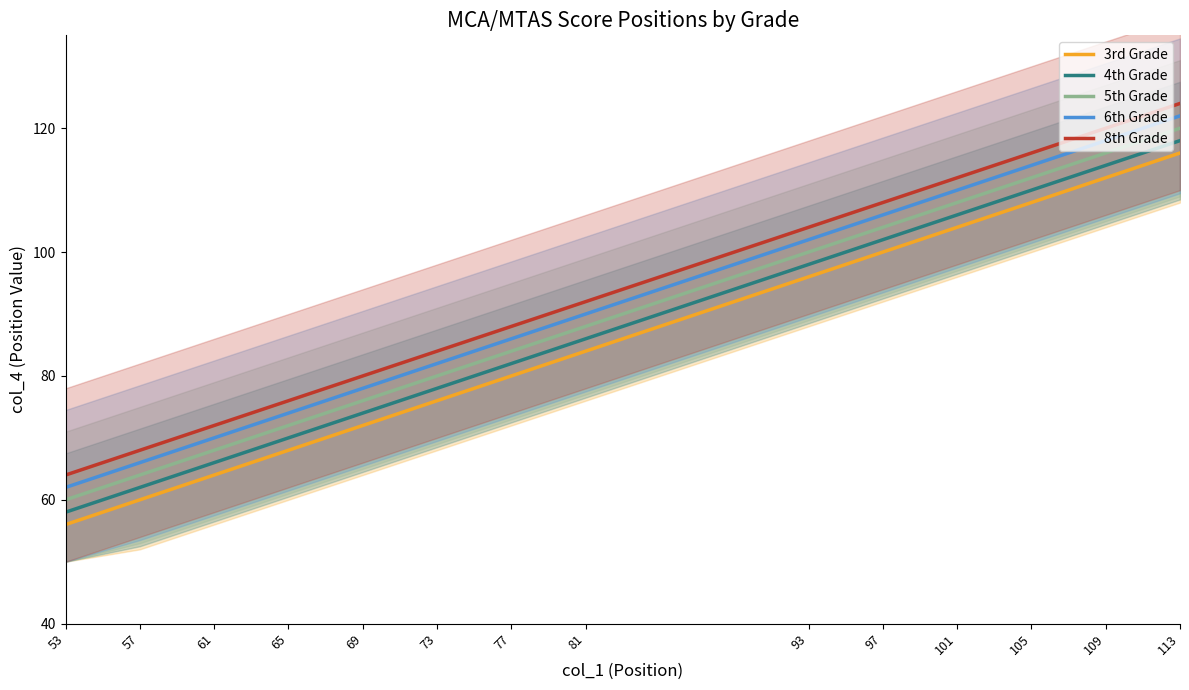

Is the value of 4th Grade at 109 greater than the value of 5th Grade at 77?

Yes